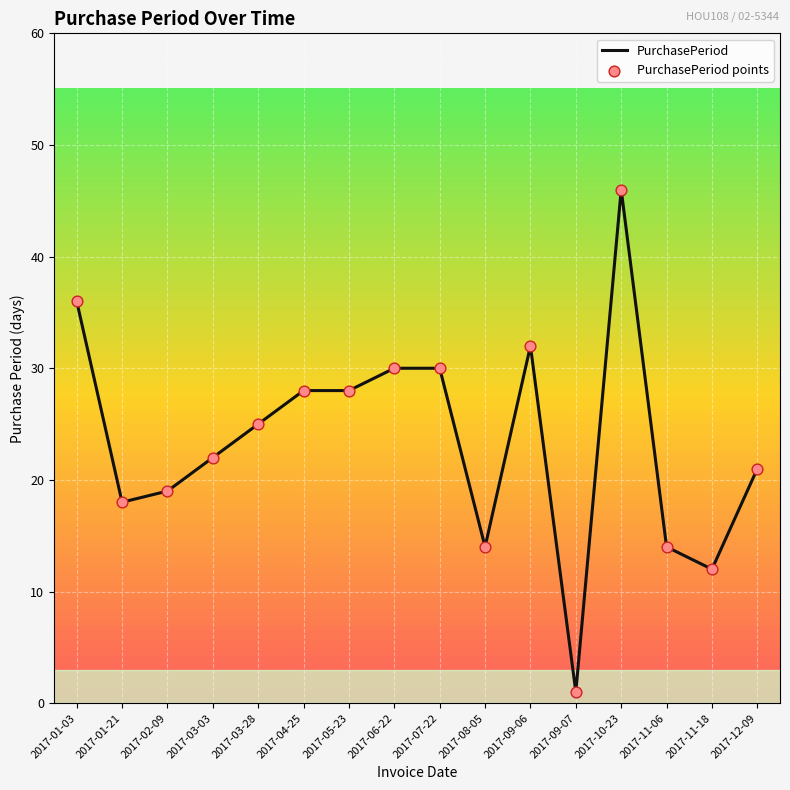

What is the change in value from 2017-02-09 to 2017-06-22?

+11